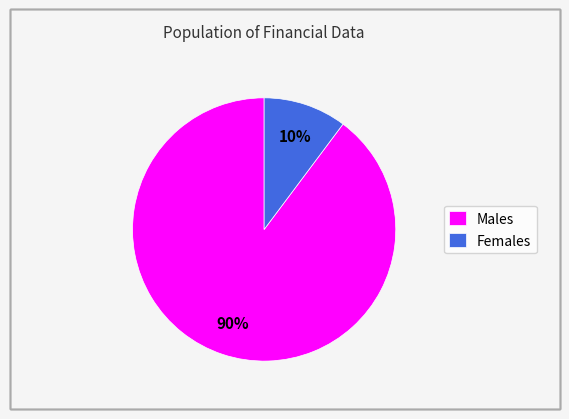

What is the largest slice in the pie chart?

Males